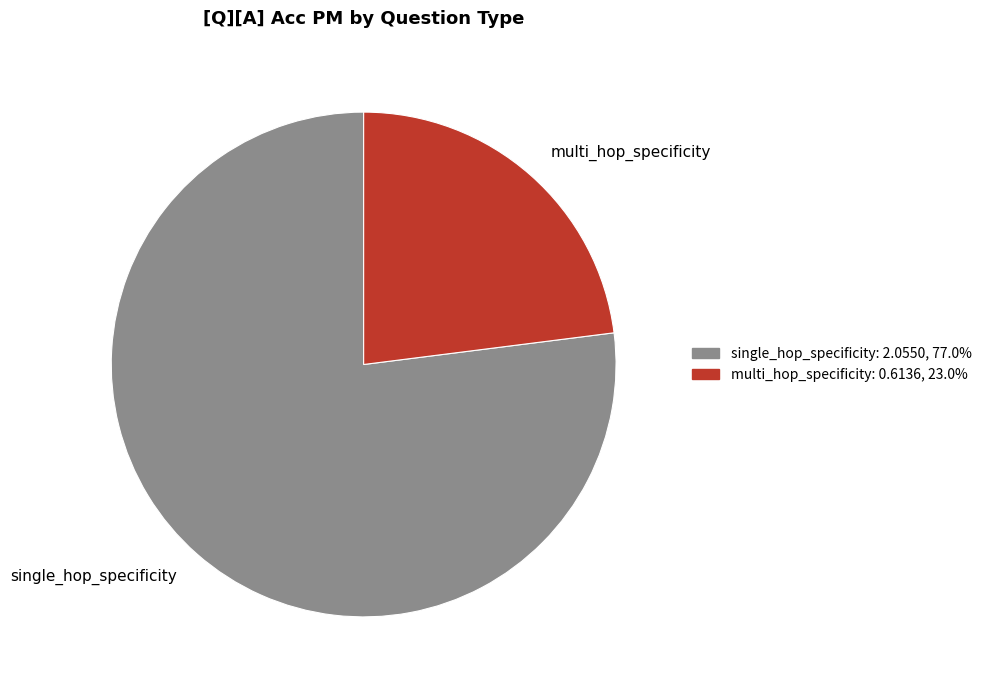

Is multi_hop_specificity the majority of the pie?

No